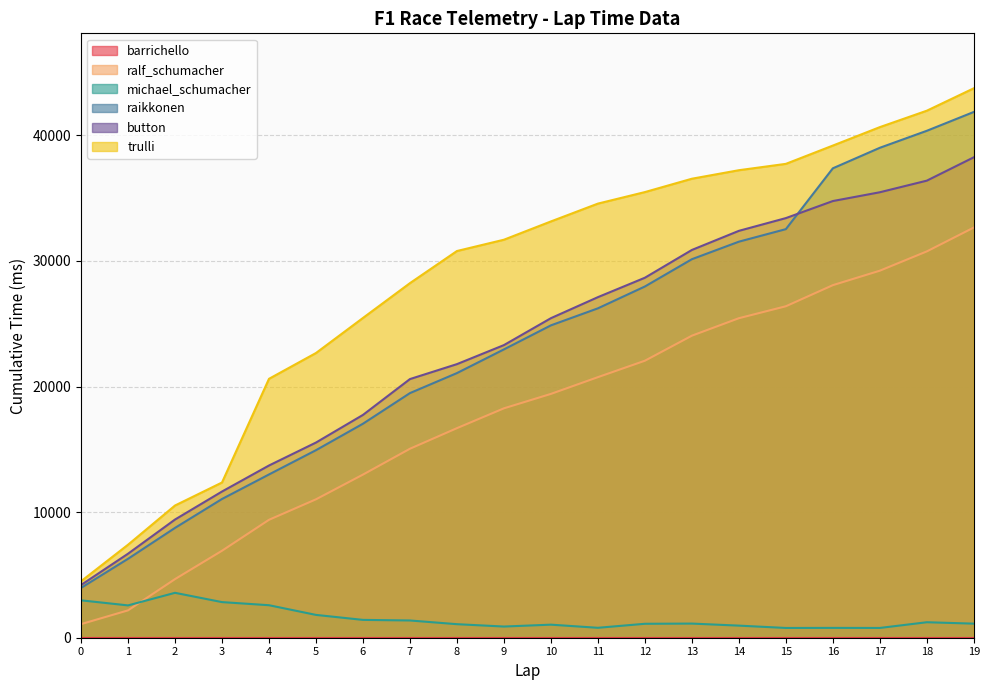

Which has a higher value, 19 or 5?

19